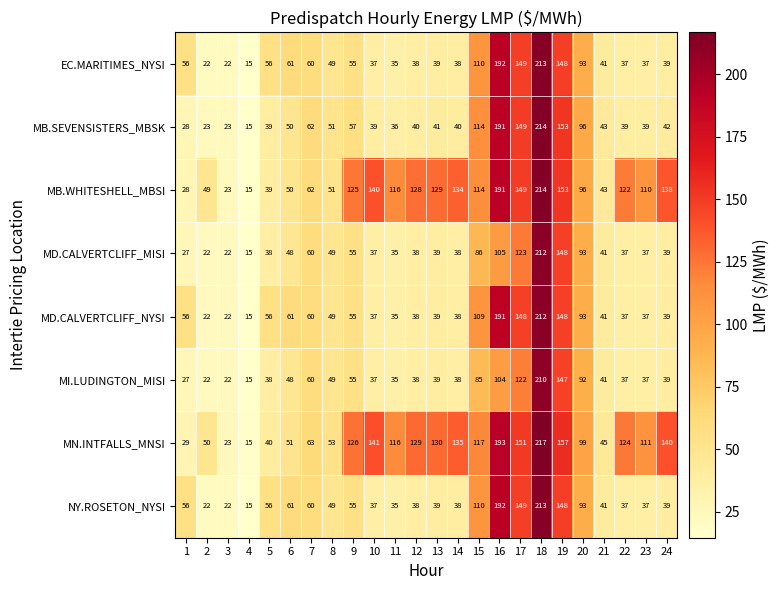

At which category is the sum across all series the highest?

18